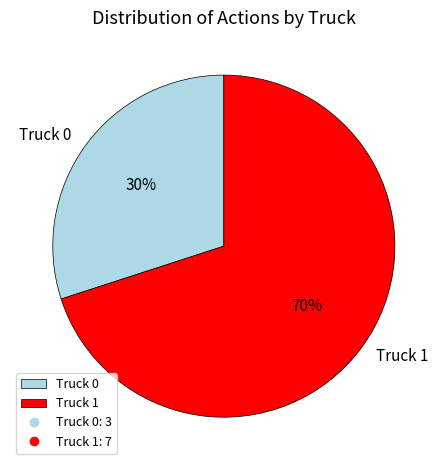

Rank the categories by value from highest to lowest.

Truck 1, Truck 0